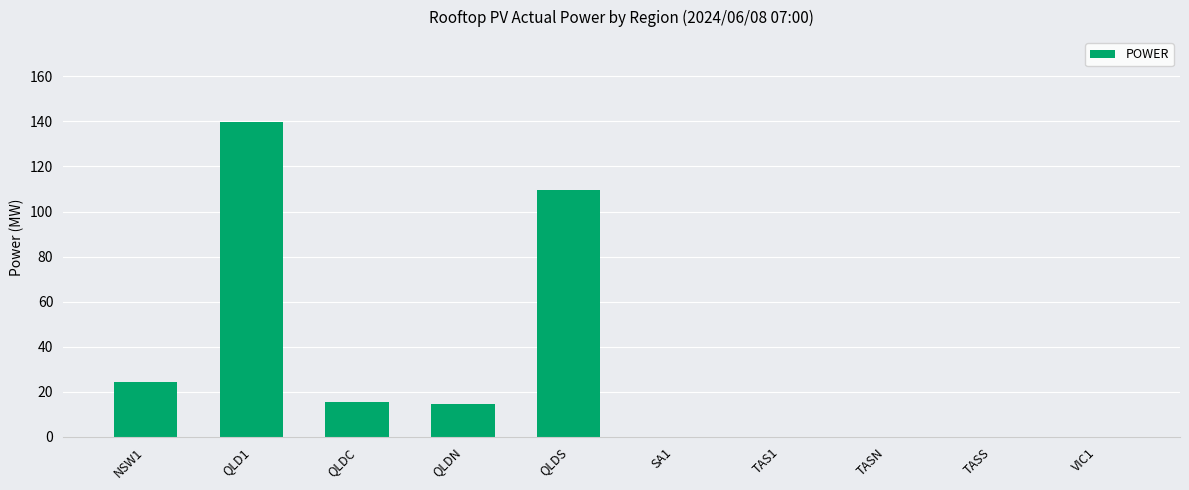

Which label corresponds to the largest value in the chart?

QLD1